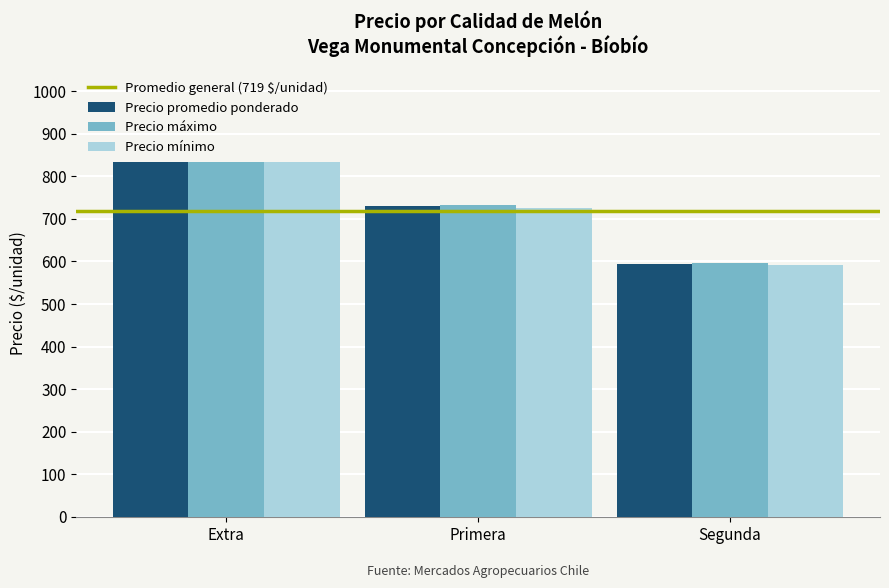

What is the difference between the highest and lowest values at Extra?

0